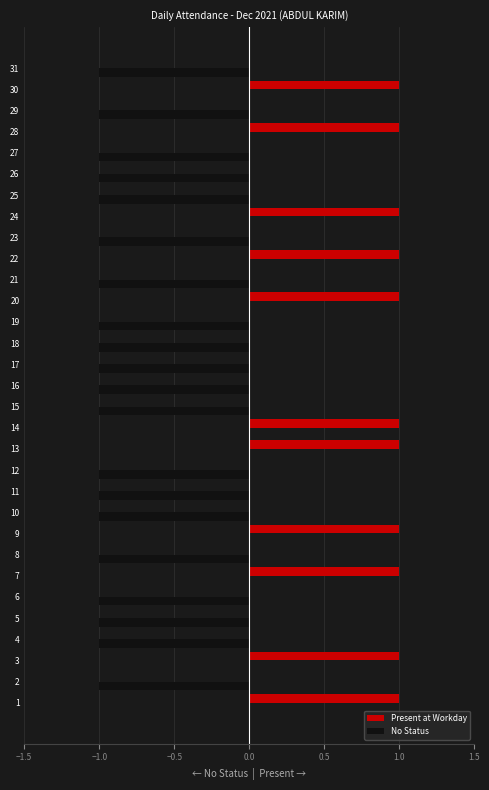

The value of No Status at 4 is 0. True or false?

False